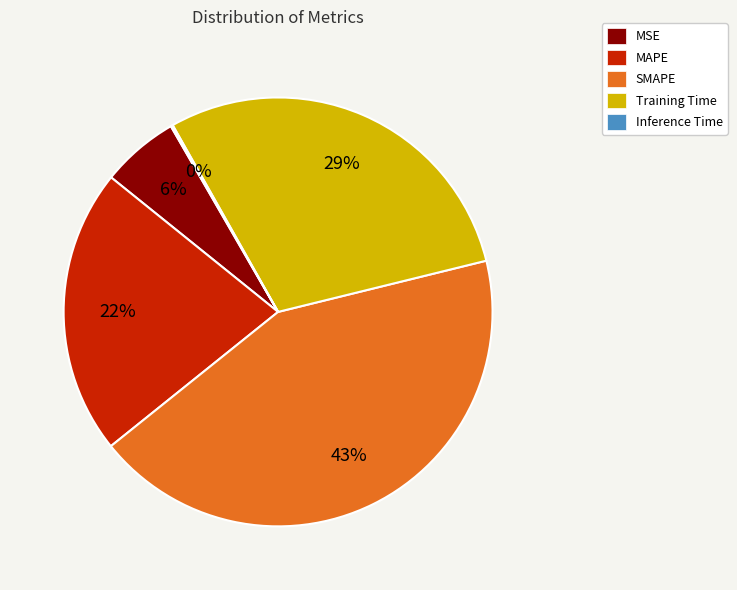

The MSE slice represents 6% of the pie. True or false?

True